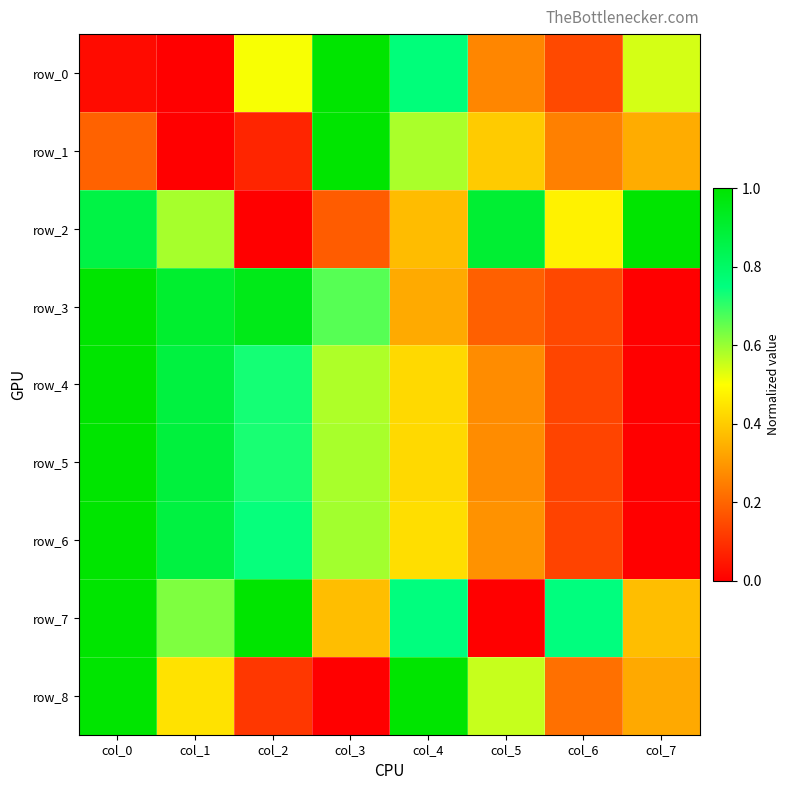

What is the difference between the row_6 values at col_6 and col_0?

0.9